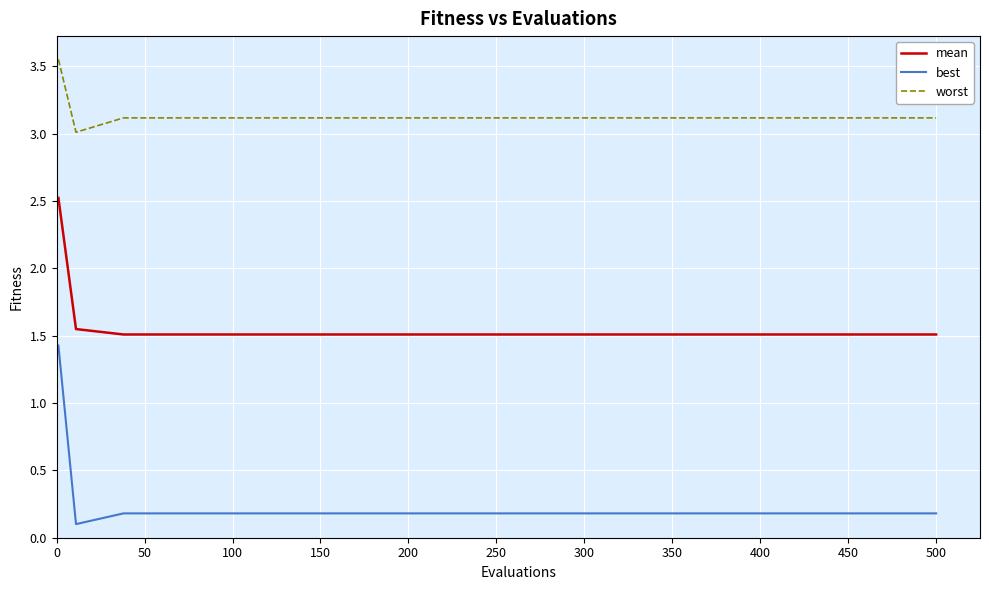

How many series are shown in this chart?

3